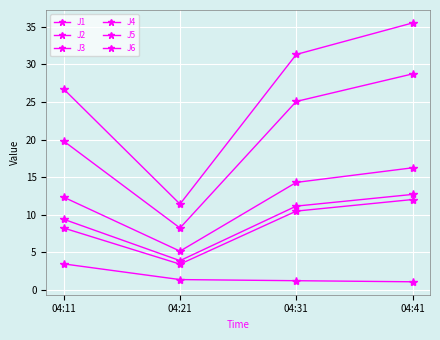

Count the number of categories in the chart.

4